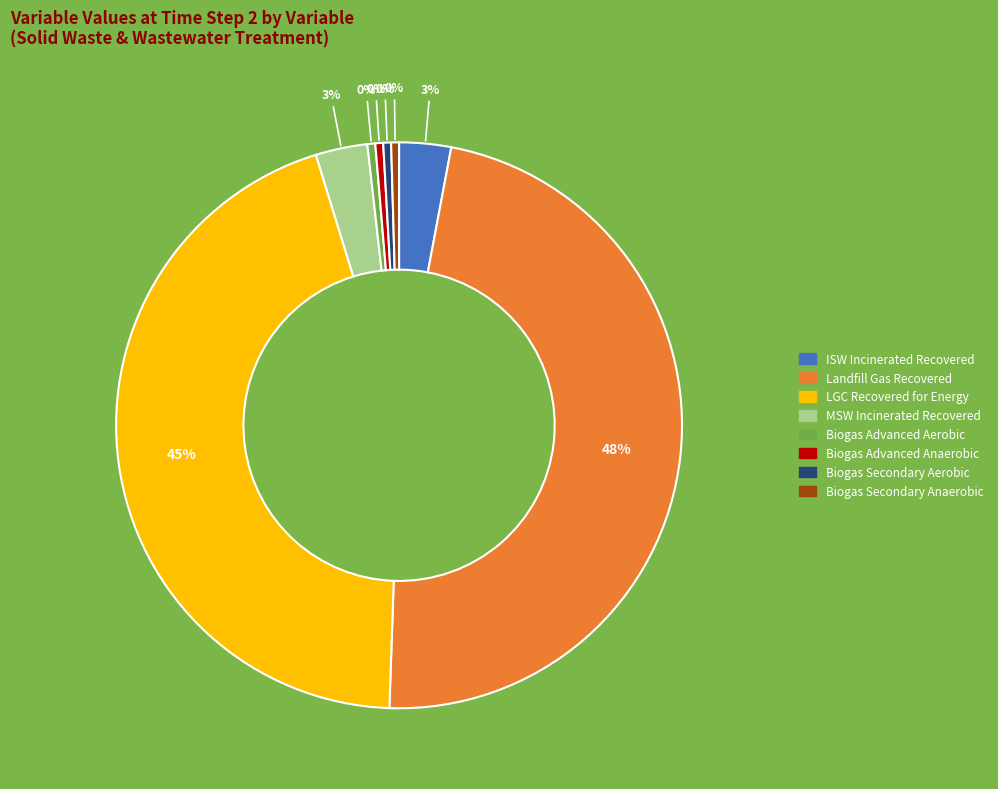

To the nearest percent, what is the average slice percentage?

12%